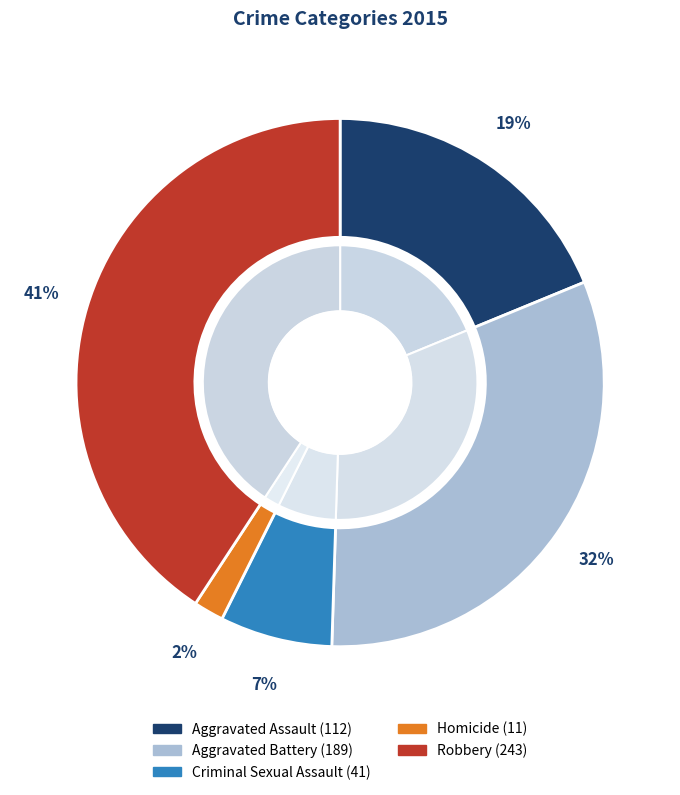

Rank the categories by value from highest to lowest.

Robbery, Aggravated Battery, Aggravated Assault, Criminal Sexual Assault, Homicide